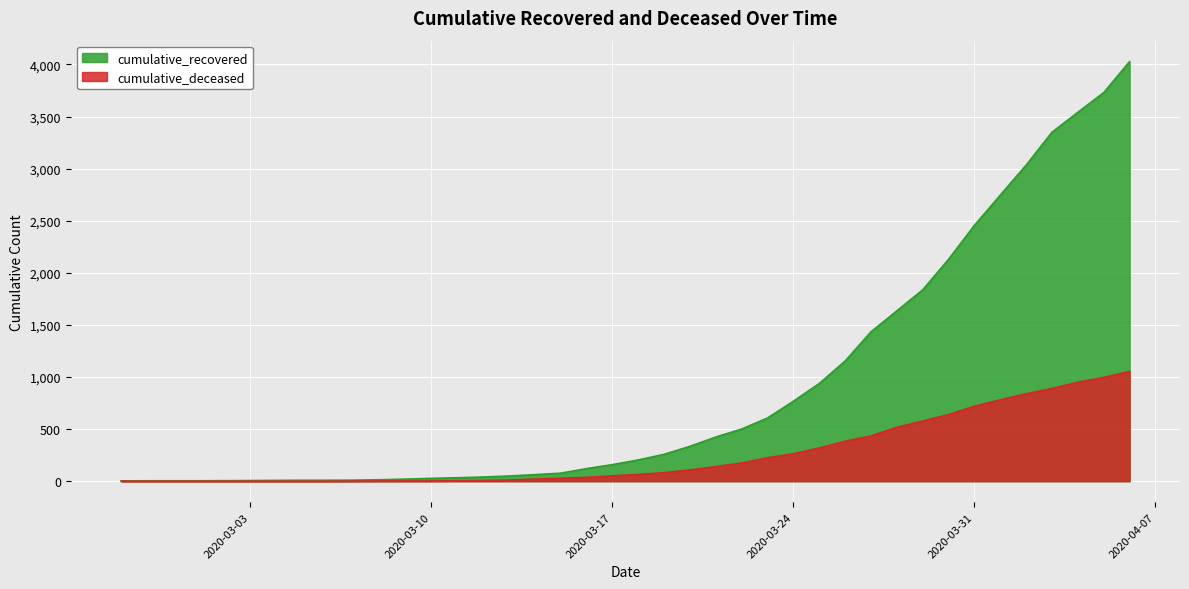

What is the sum of the cumulative_deceased values at 2020-03-25 and 2020-03-02?

319